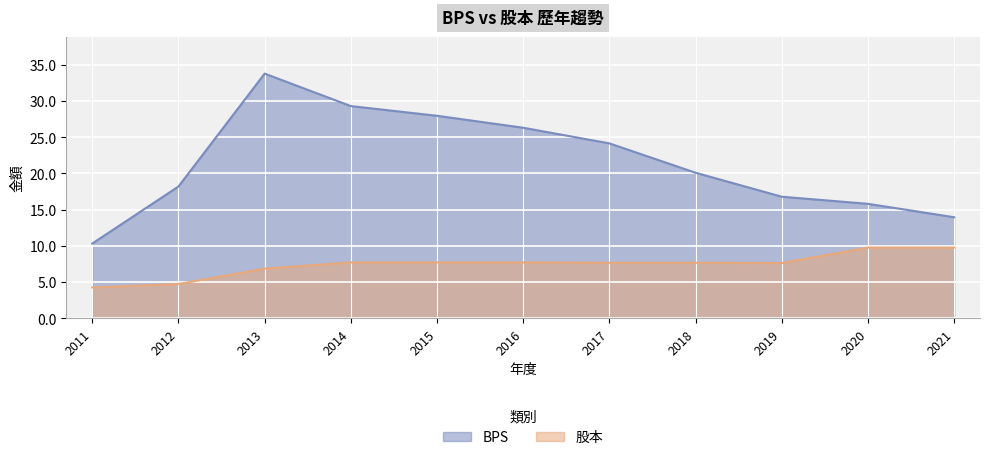

What is the average value of the 股本 series?

7.4